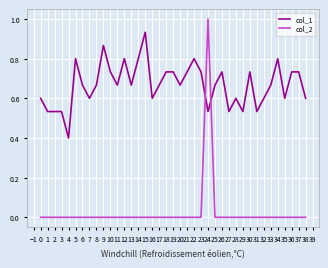

Which label corresponds to the largest value in the chart?

24